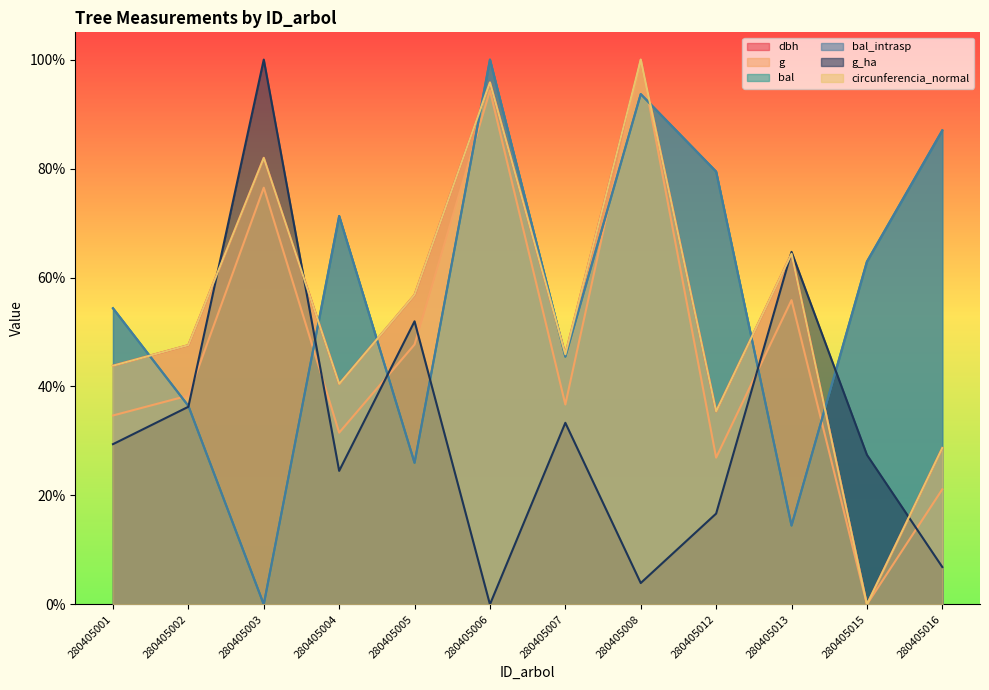

What is the value of the g point at the 9th from the left?

0.3